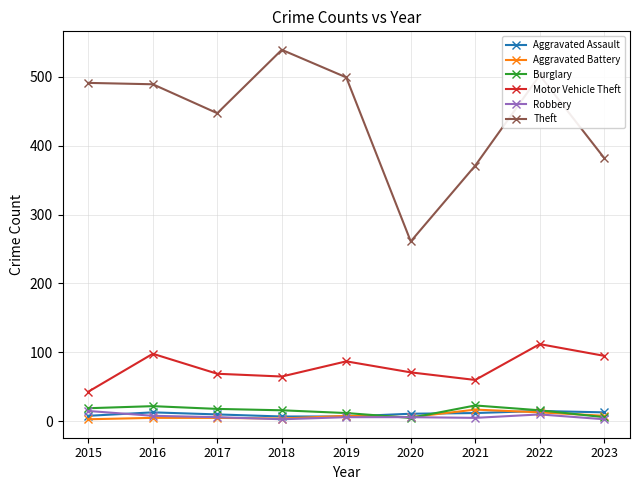

Which series has the widest spread of values?

Theft